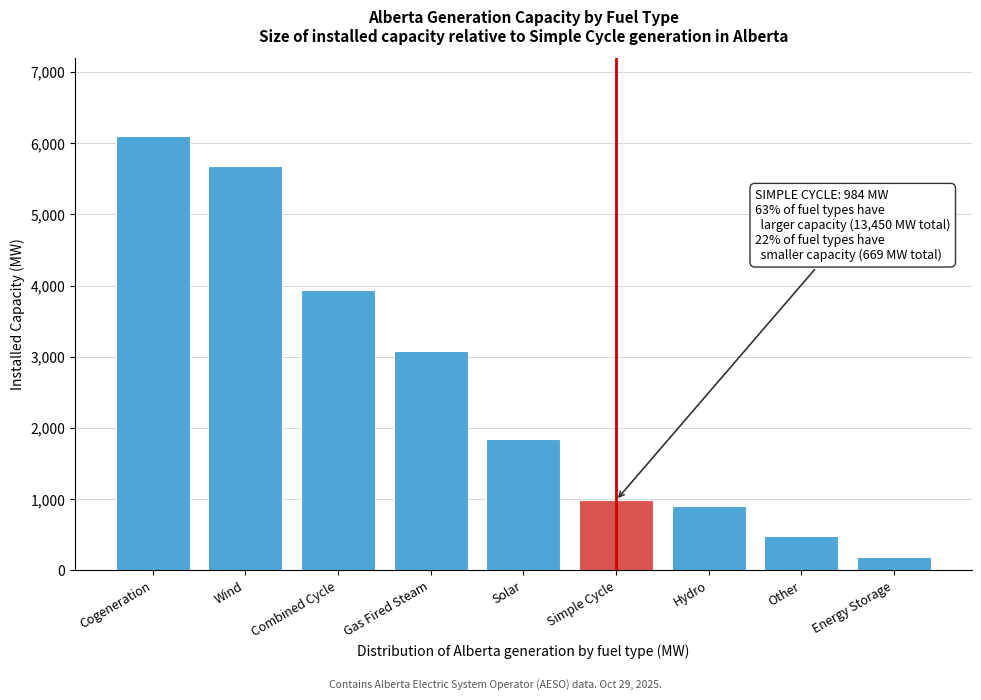

Reading right to left, extract all data points from this chart.

190	479	899	984	1850	3078	3942	5684	6097